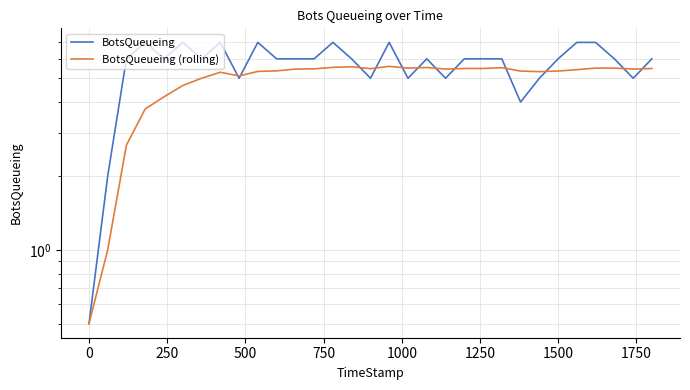

Where does the BotsQueueing series first go above 6?

500